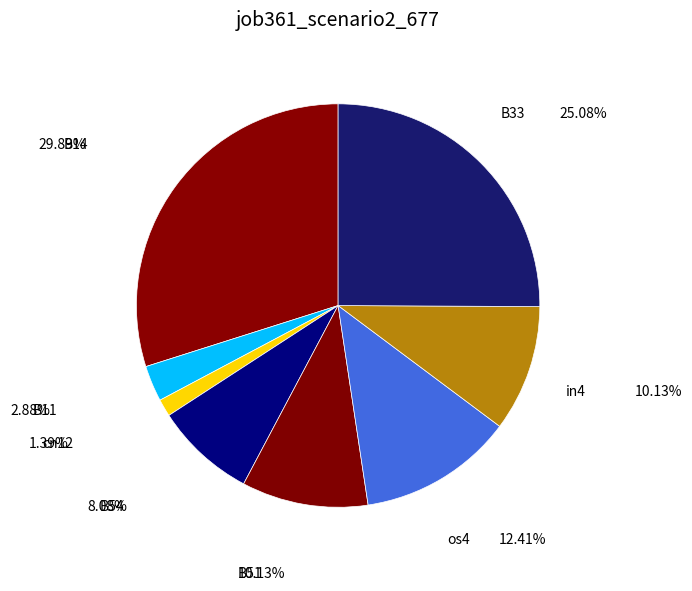

The B33 slice represents 30% of the pie. True or false?

False